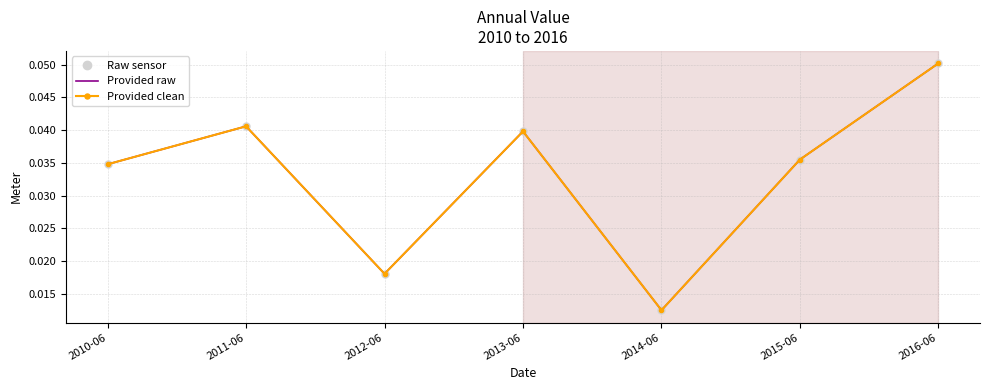

What are all the series names shown in the legend?

Raw sensor, Provided raw, Provided clean